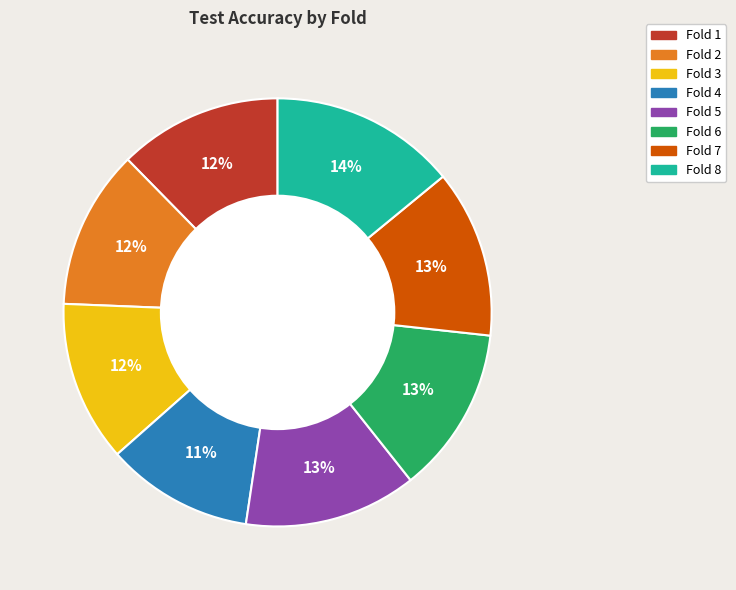

Does any single category account for the majority?

No